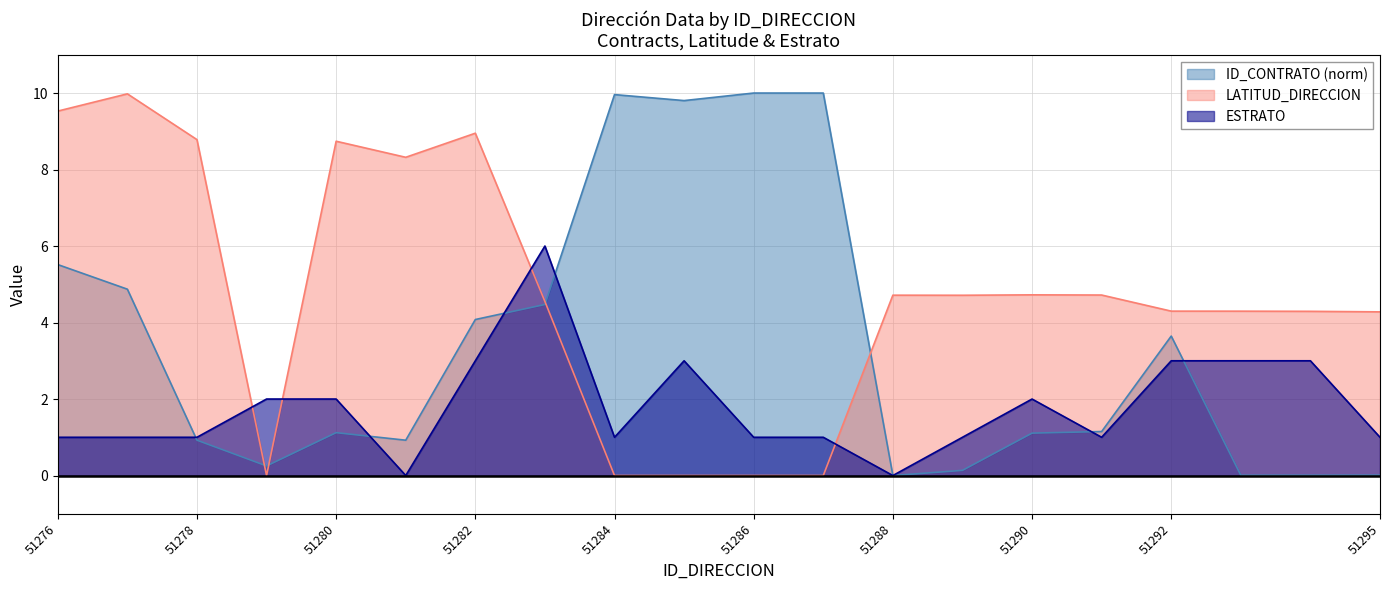

What is the difference between the maximum and minimum values in the ID_CONTRATO series?

10.0